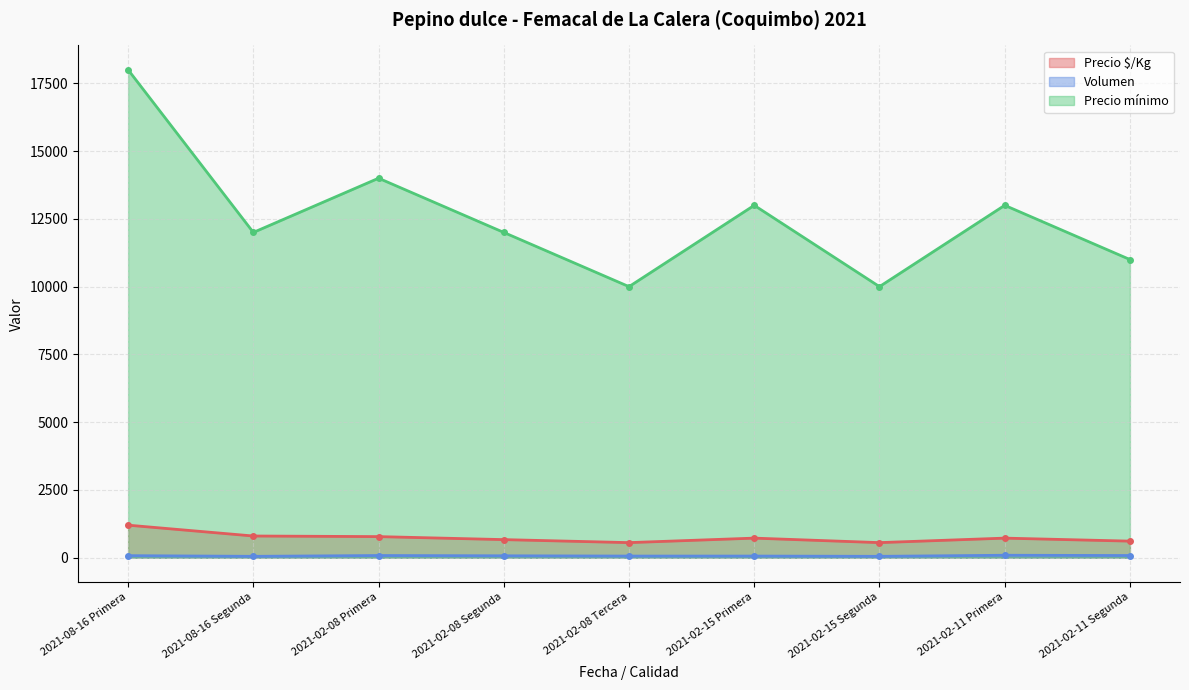

Which series has the largest total across all categories?

Precio mínimo